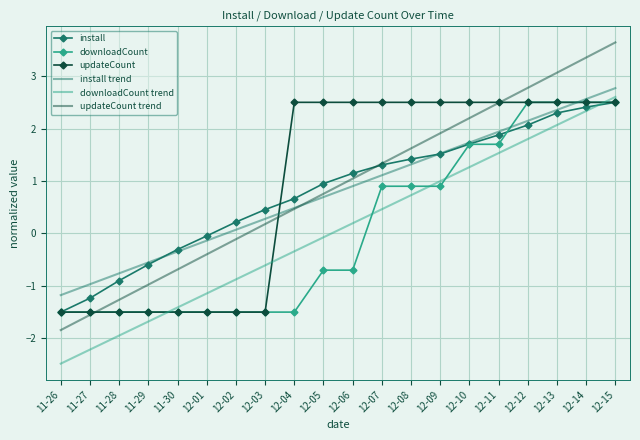

The install trend series shows 3.1 at 12-12. True or false?

False